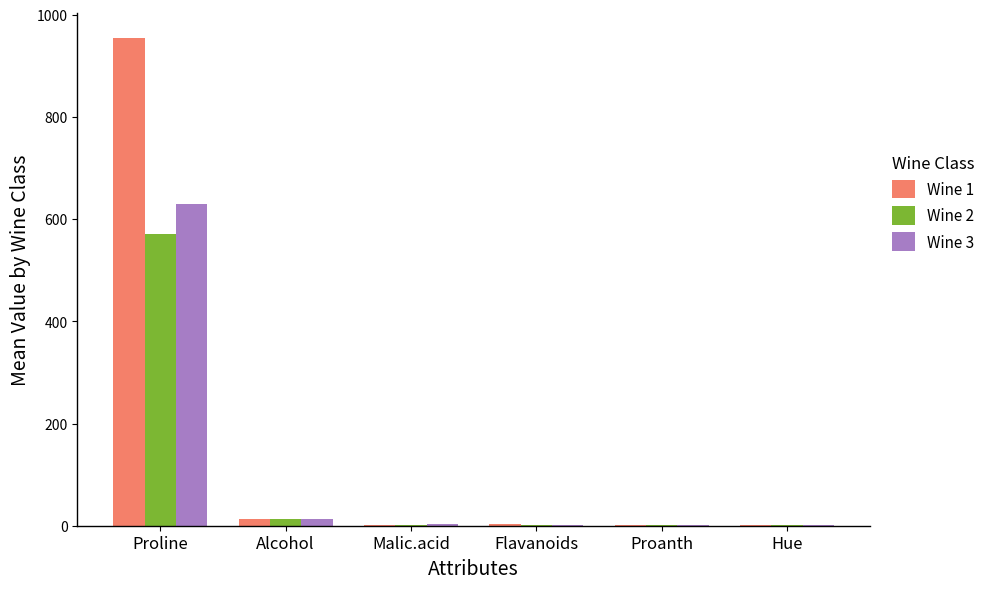

Count the number of categories in the chart.

6